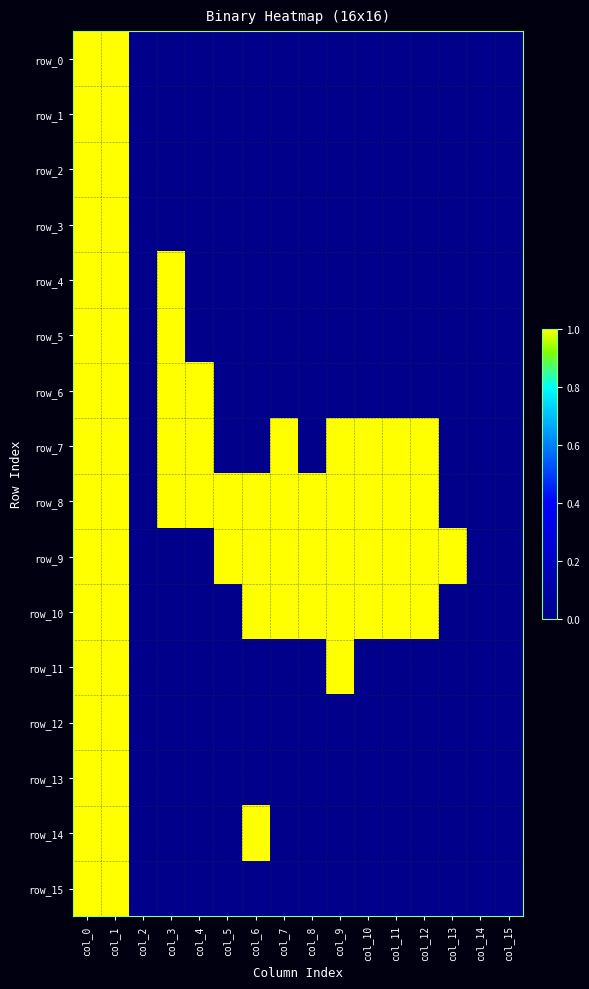

Is it true that row_10 equals 2 at col_11?

False